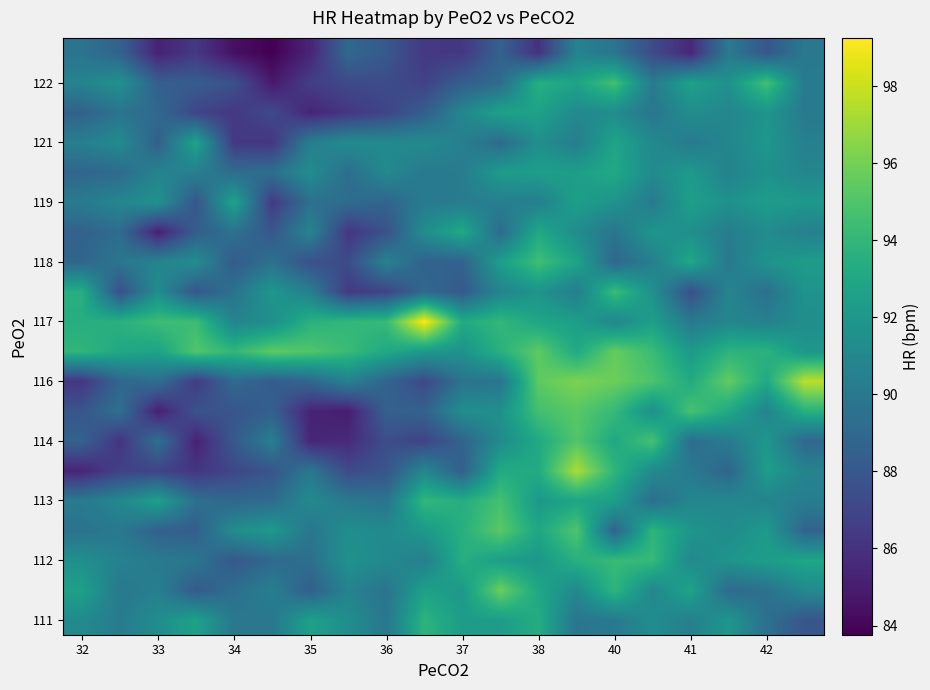

What is the smallest value displayed?

83.8